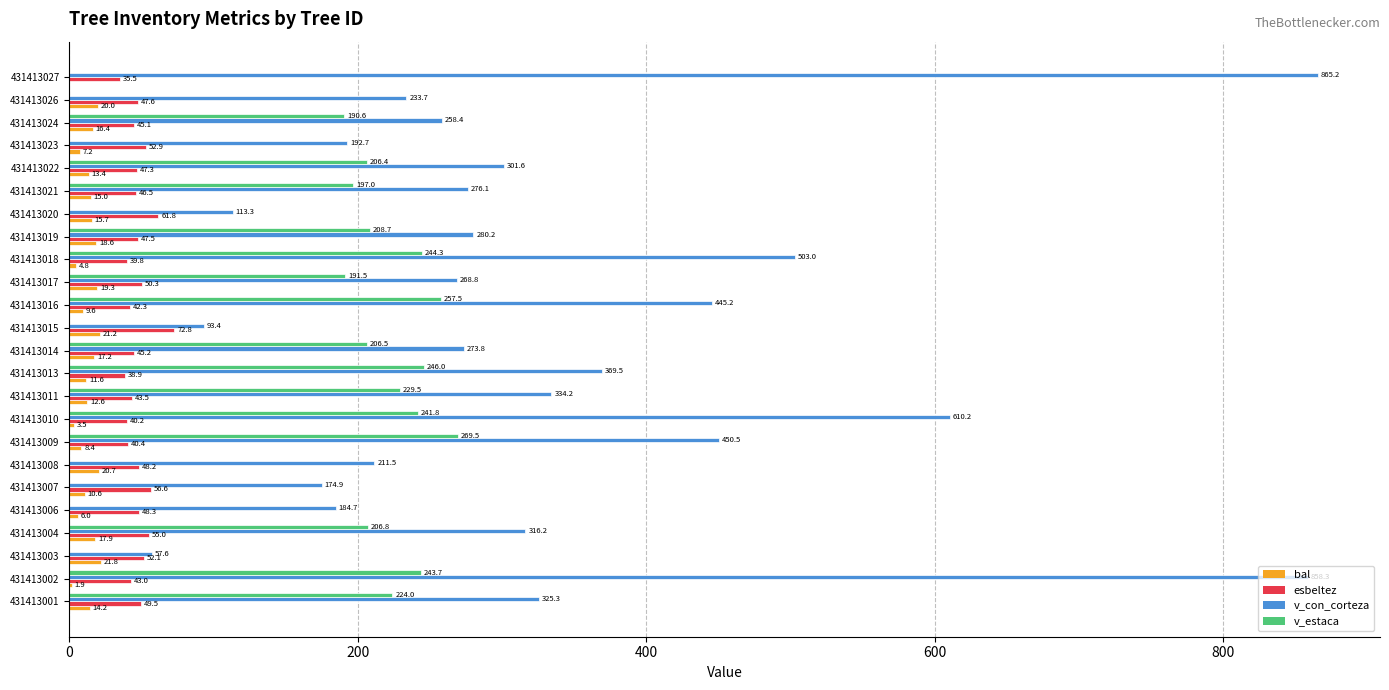

True or false: v_con_corteza has a value of 73.5 at 431413023.

False